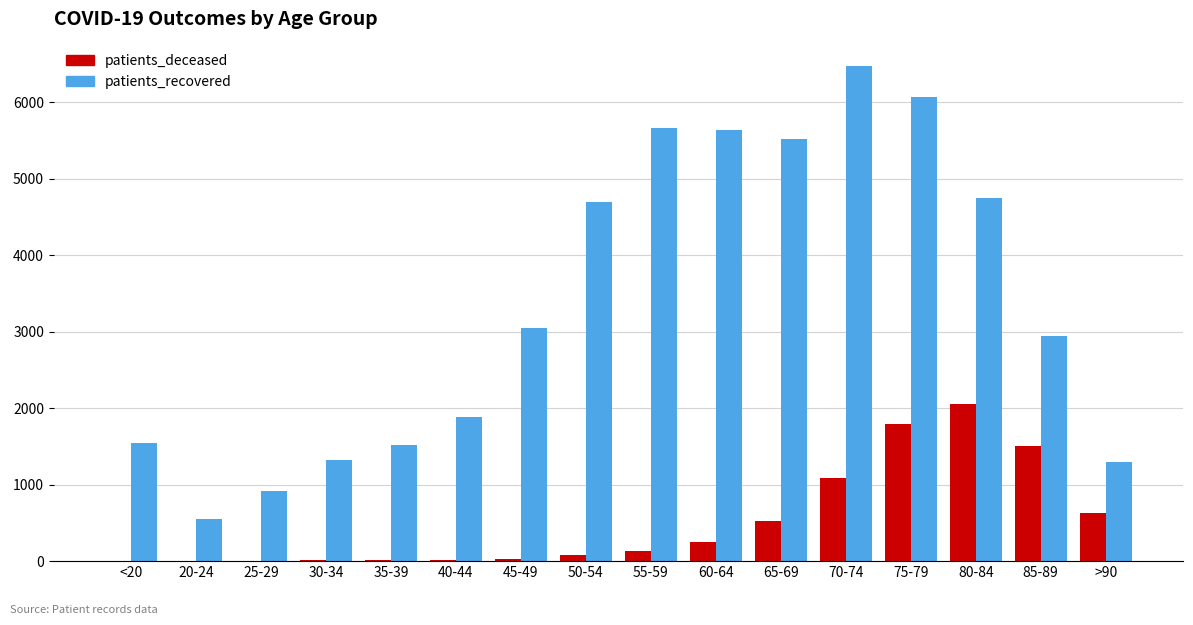

What is the sum of all patients_recovered values?

53883